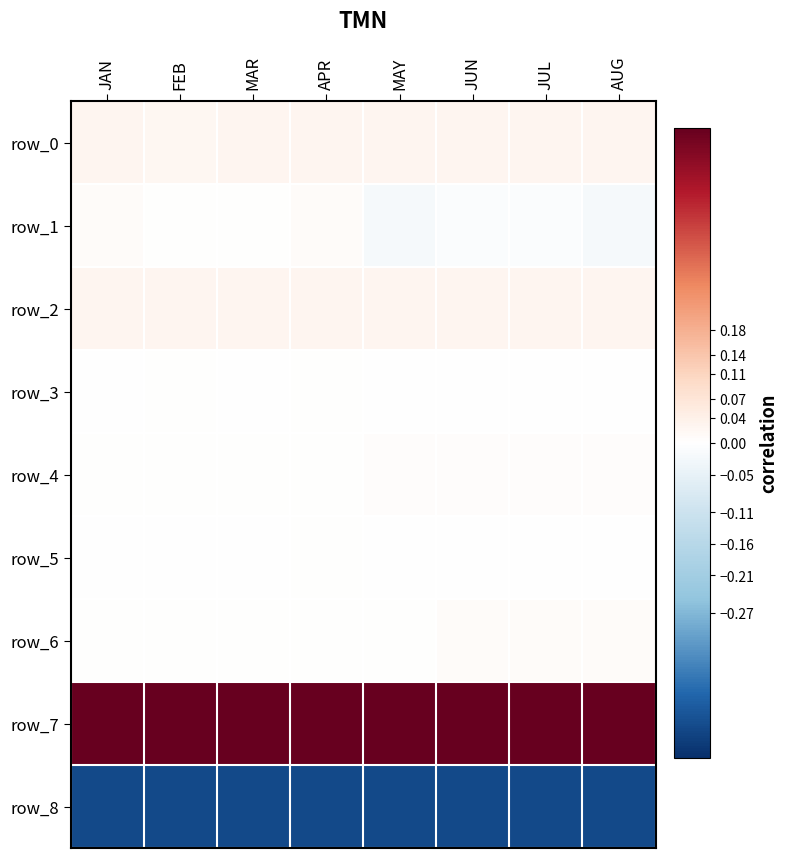

At which category is the sum across all series the highest?

APR